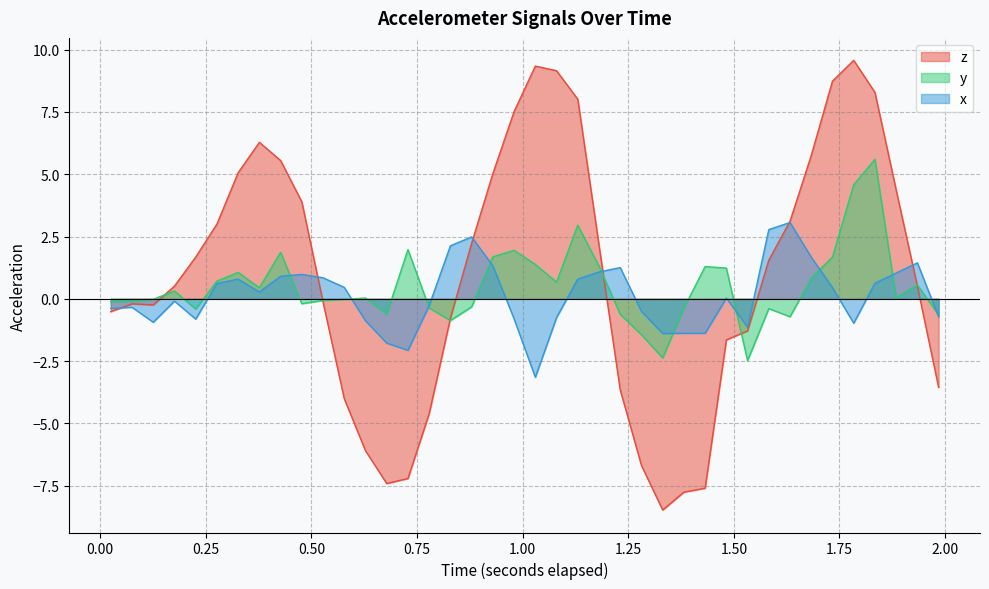

What is the greatest value displayed?

9.6